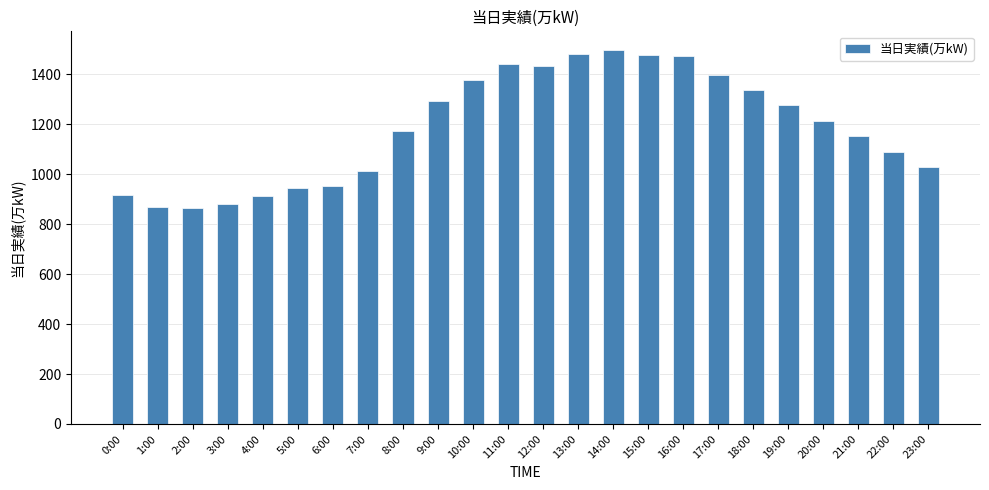

How many series are shown in this chart?

1